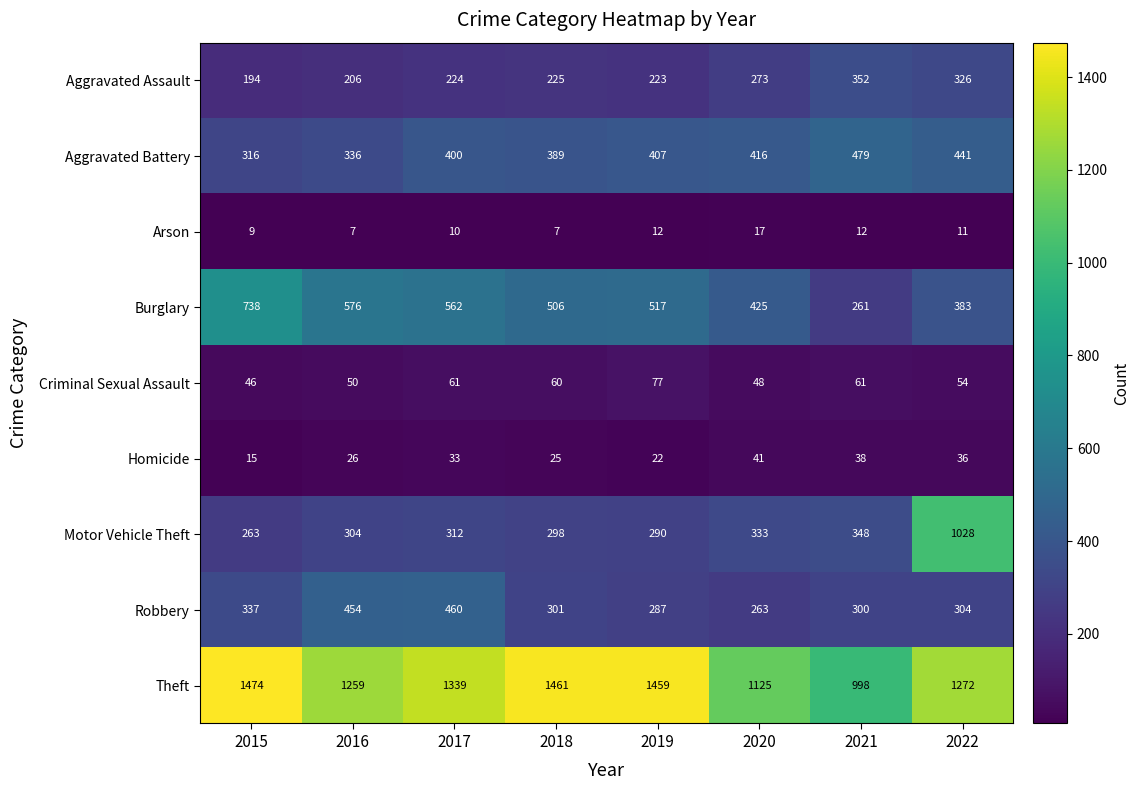

Which label corresponds to the largest value in the chart?

2015